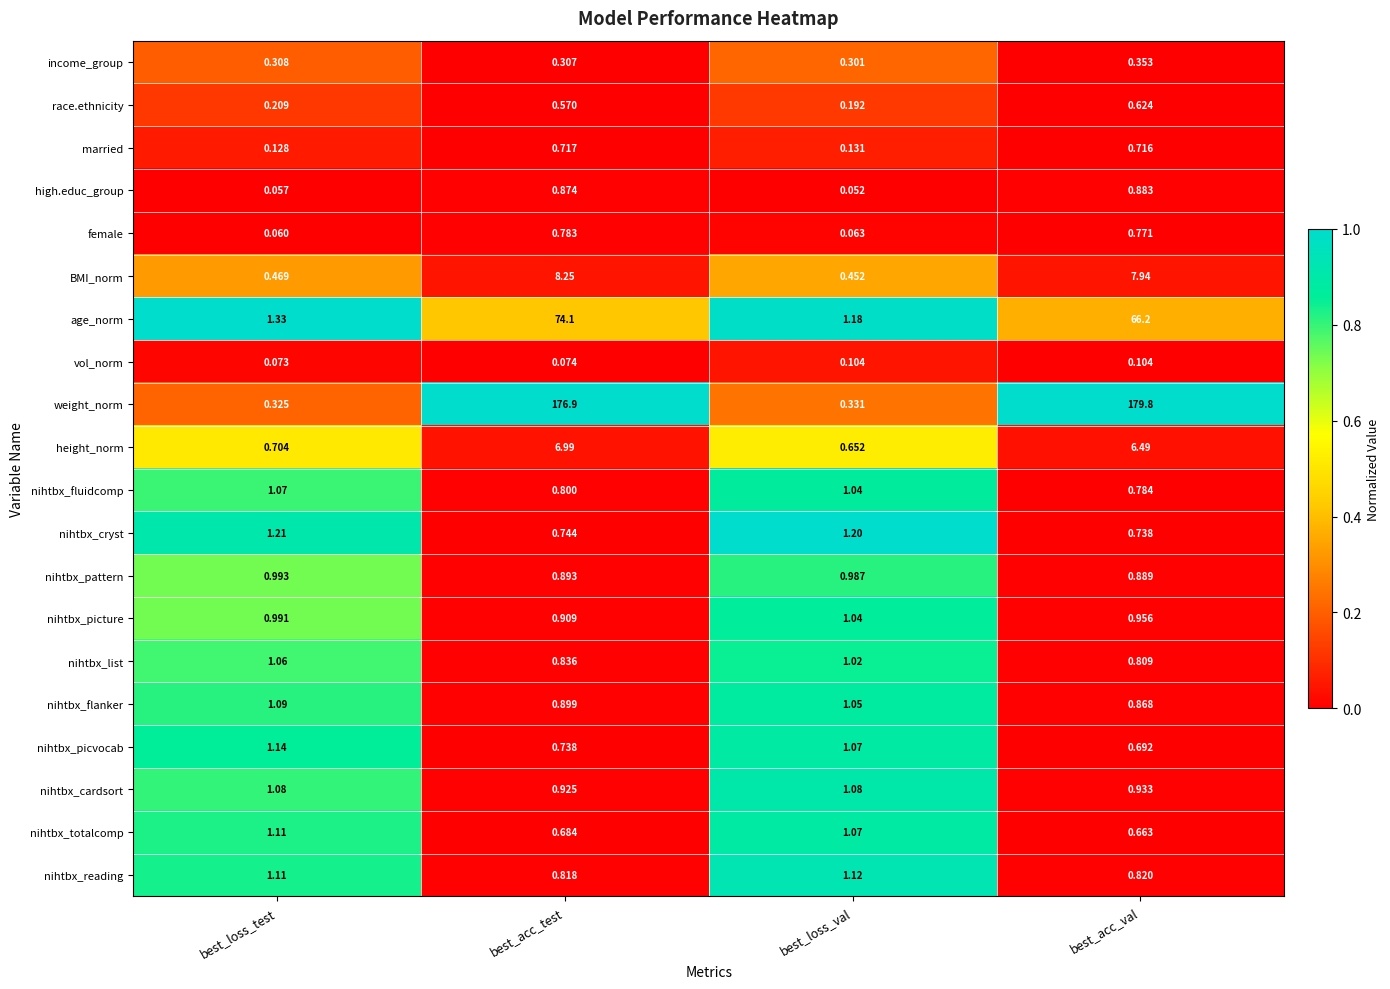

What is the greatest value displayed?

179.8